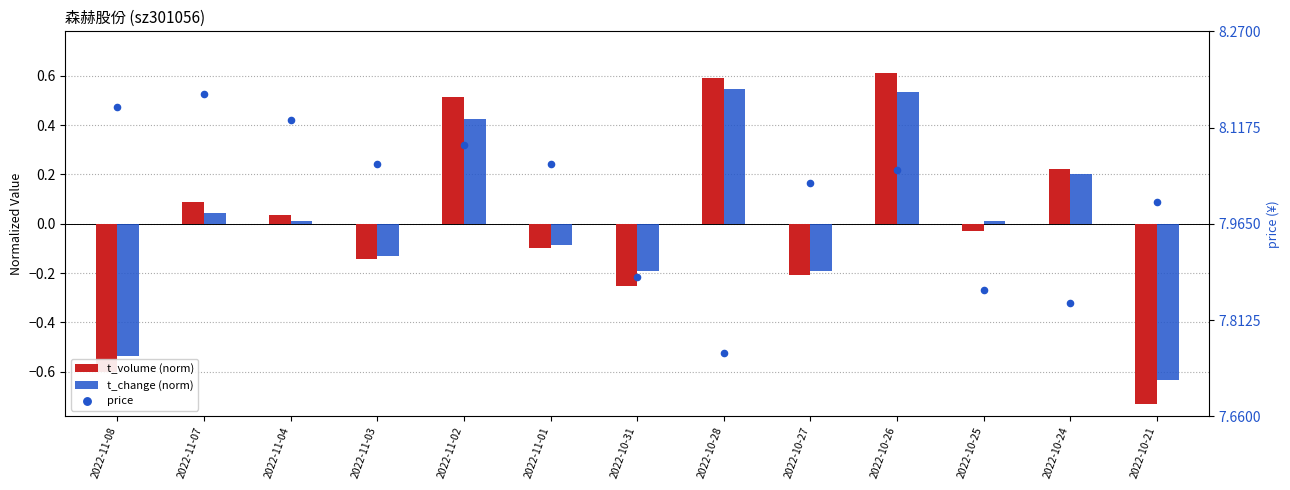

Which series has the largest total across all categories?

price